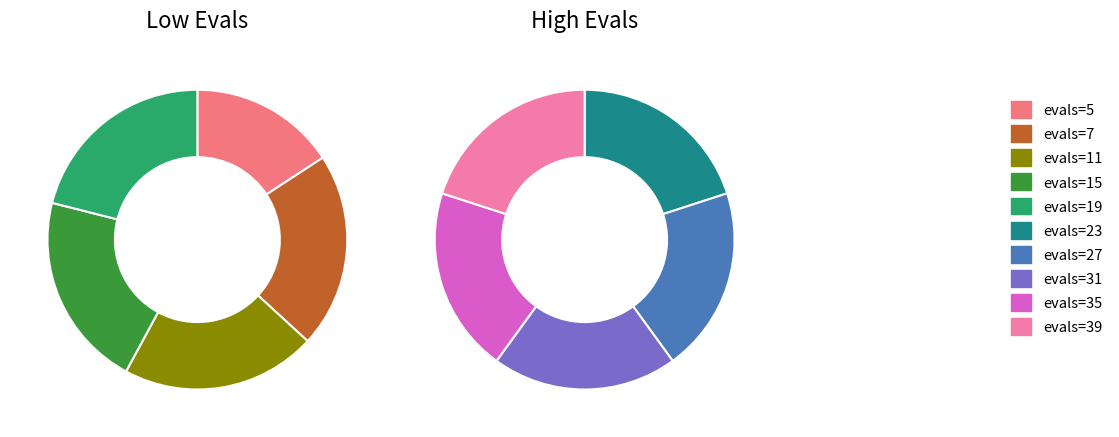

To the nearest percent, what portion does evals=5 represent?

8%